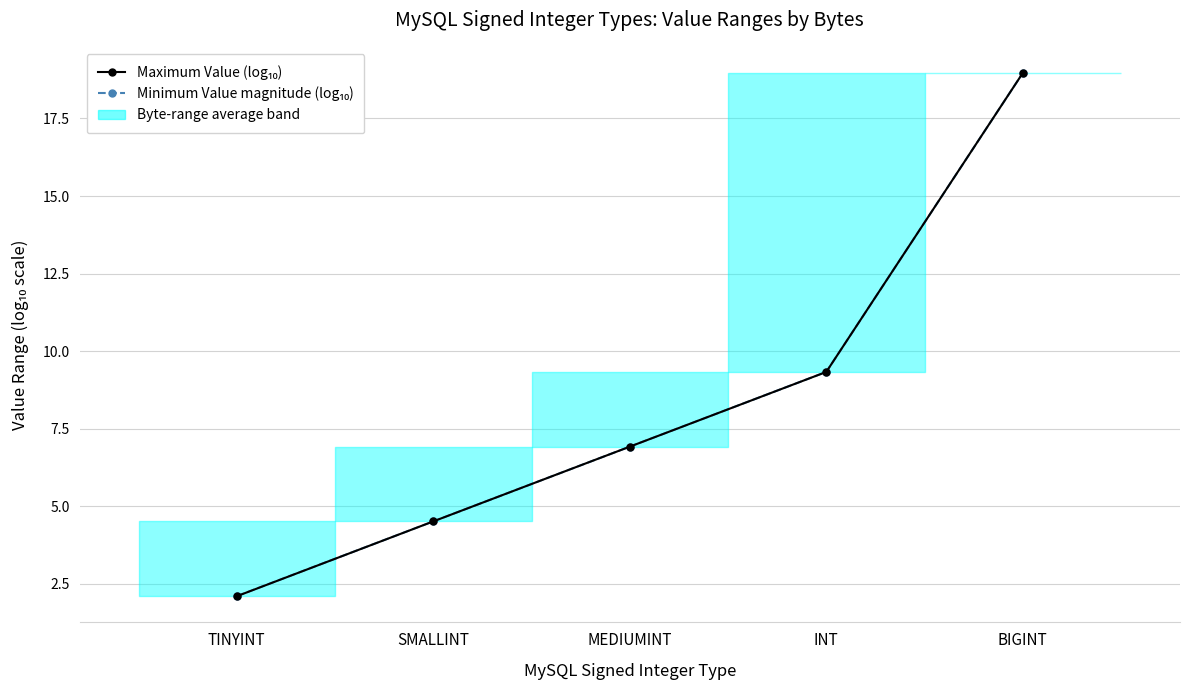

Rank the categories by Maximum Value (log₁₀) value from lowest to highest.

TINYINT, SMALLINT, MEDIUMINT, INT, BIGINT